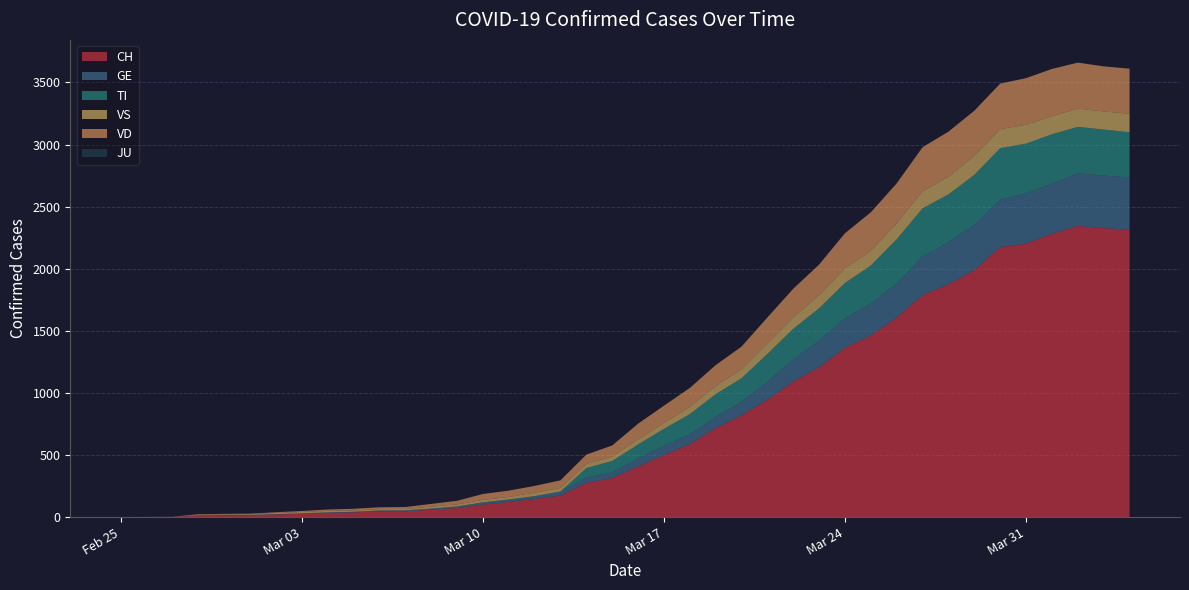

Reading right to left, extract all data points from this chart.

CH: 39=2315	38=2327	37=2345	36=2281	35=2202	34=2174	33=1989	32=1875	31=1788	30=1608	29=1462	28=1363	27=1207	26=1091	25=945	24=819	23=716	22=588	21=499	20=407	19=314	18=275	17=173	16=146	15=122	14=101	13=73	12=60	11=47	10=46	9=38	8=34	7=26	6=21	5=15	4=14	3=12	2=2	1=1	0=0
GE: 39=421	38=424	37=424	36=406	35=405	34=382	33=365	32=339	31=313	30=272	29=258	28=238	27=214	26=179	25=145	24=109	23=92	22=78	21=75	20=66	19=46	18=43	17=33	16=23	15=20	14=18	13=13	12=9	11=7	10=7	9=5	8=4	7=4	6=3	5=3	4=3	3=2	2=1	1=1	0=0
TI: 39=363	38=370	37=374	36=396	35=401	34=415	33=402	32=385	31=386	30=358	29=306	28=285	27=261	26=246	25=224	24=190	23=182	22=163	21=137	20=112	19=92	18=77	17=0	16=0	15=0	14=0	13=0	12=0	11=0	10=0	9=0	8=0	7=0	6=0	5=0	4=0	3=0	2=0	1=0	0=0
JU: 39=0	38=0	37=0	36=0	35=0	34=0	33=0	32=0	31=0	30=0	29=0	28=0	27=0	26=0	25=0	24=0	23=0	22=0	21=0	20=0	19=0	18=0	17=0	16=0	15=0	14=0	13=0	12=0	11=0	10=0	9=0	8=0	7=0	6=0	5=0	4=0	3=0	2=0	1=0	0=0
VS: 39=149	38=146	37=146	36=146	35=152	34=153	33=152	32=142	31=137	30=128	29=118	28=117	27=104	26=92	25=83	24=73	23=64	22=58	21=46	20=41	19=35	18=33	17=29	16=27	15=20	14=19	13=16	12=15	11=11	10=11	9=10	8=12	7=11	6=9	5=6	4=5	3=5	2=0	1=0	0=0
VD: 39=363	38=363	37=371	36=380	35=375	34=367	33=365	32=363	31=355	30=322	29=311	28=283	27=248	26=231	25=211	24=182	23=170	22=153	21=140	20=126	19=90	18=75	17=61	16=55	15=51	14=48	13=29	12=22	11=16	10=15	9=14	8=11	7=8	6=6	5=4	4=4	3=4	2=0	1=0	0=0